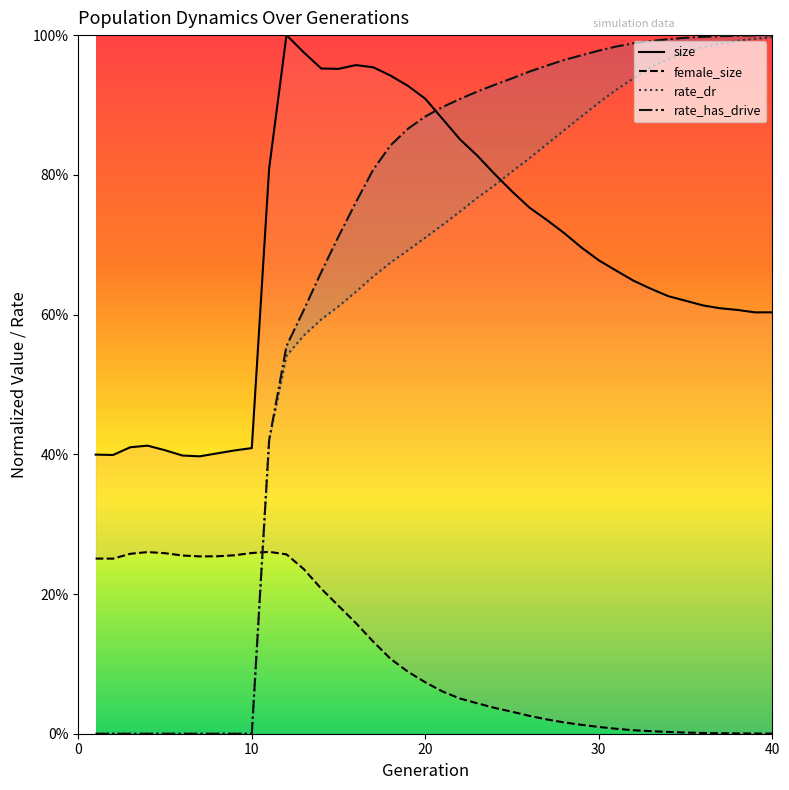

What is the value of the rate_dr point at the 38th from the left?

1.0